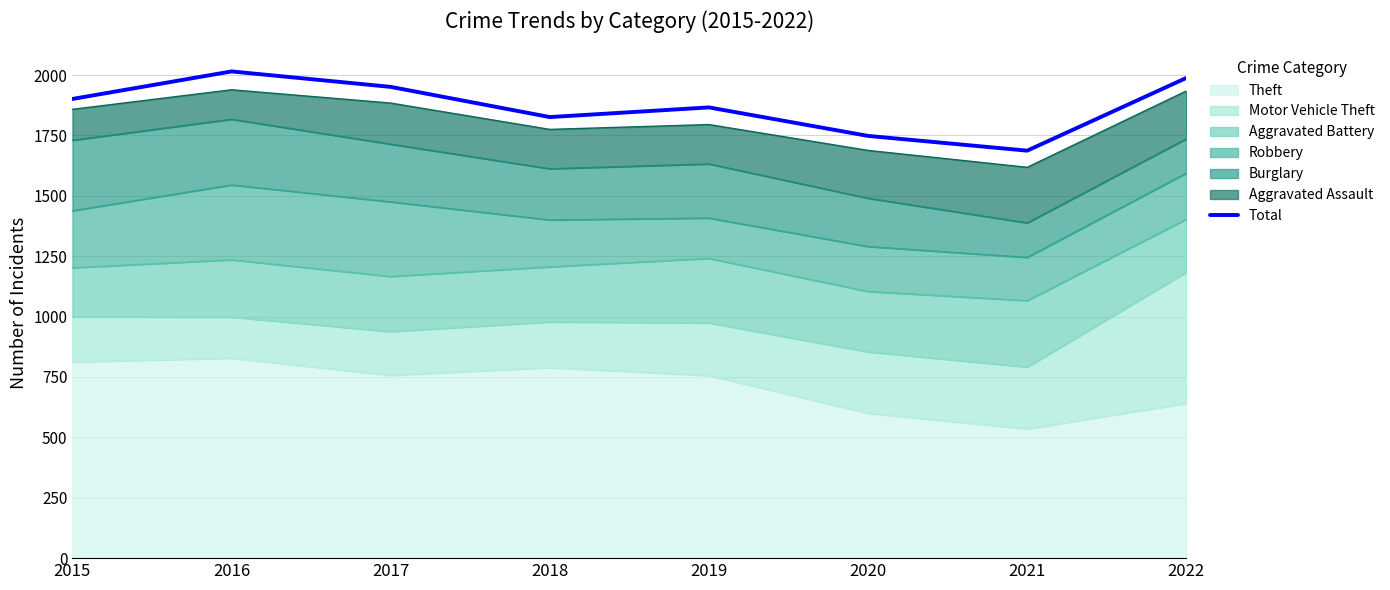

How many categories are shown in the chart?

8